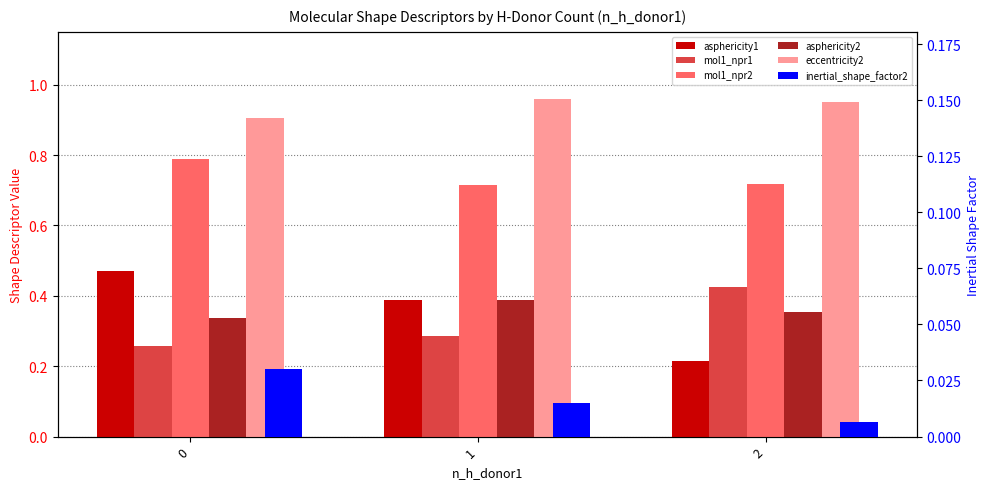

Reading left to right, extract all data points from this chart.

asphericity1: 0.5	0.4	0.2
mol1_npr1: 0.3	0.3	0.4
mol1_npr2: 0.8	0.7	0.7
asphericity2: 0.3	0.4	0.4
eccentricity2: 0.9	1.0	1.0
inertial_shape_factor2: 0.0	0.0	0.0